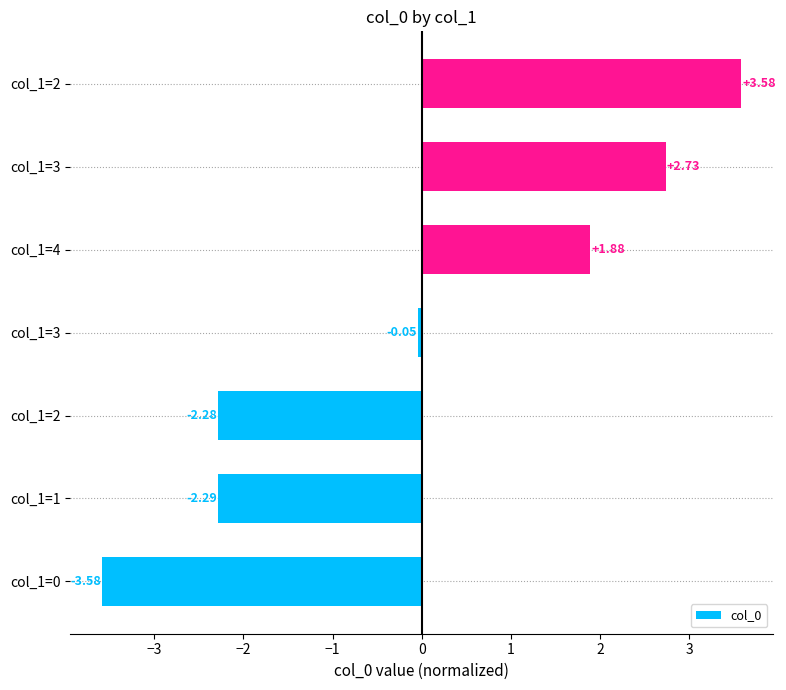

How many bars are there in total?

7